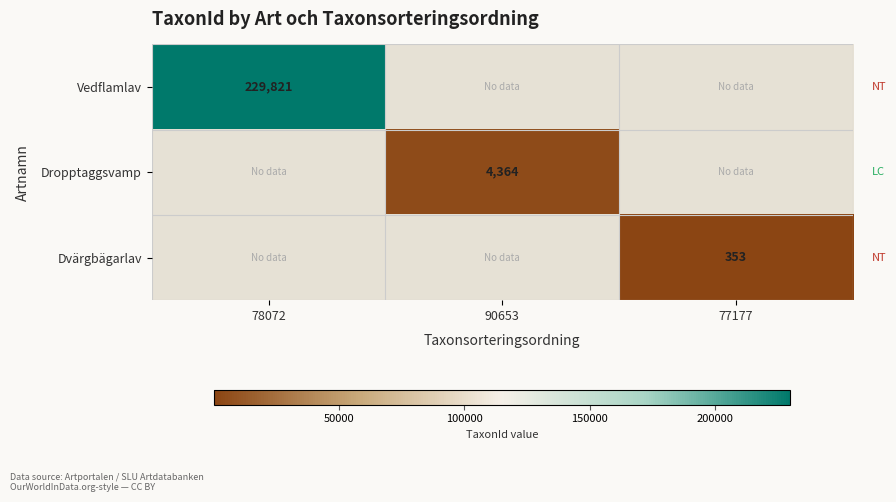

True or false: Dvärgbägarlav has a value of 353 at 77177.

True